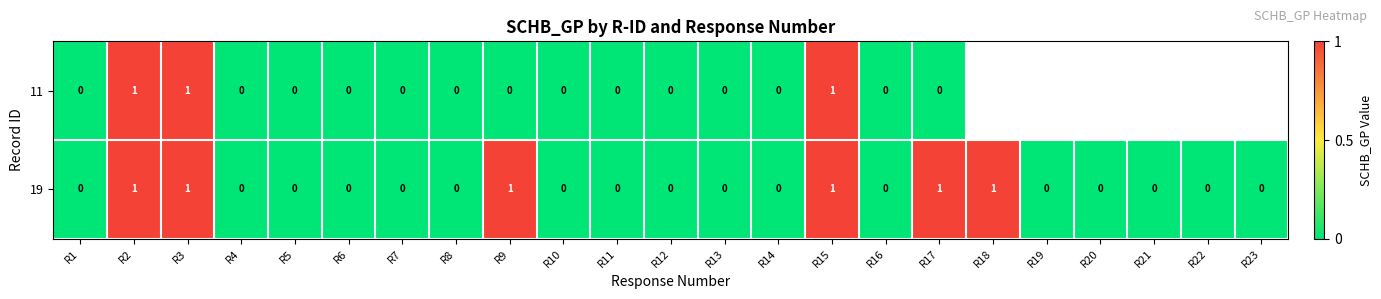

The 19 series shows 0 at R13. True or false?

True